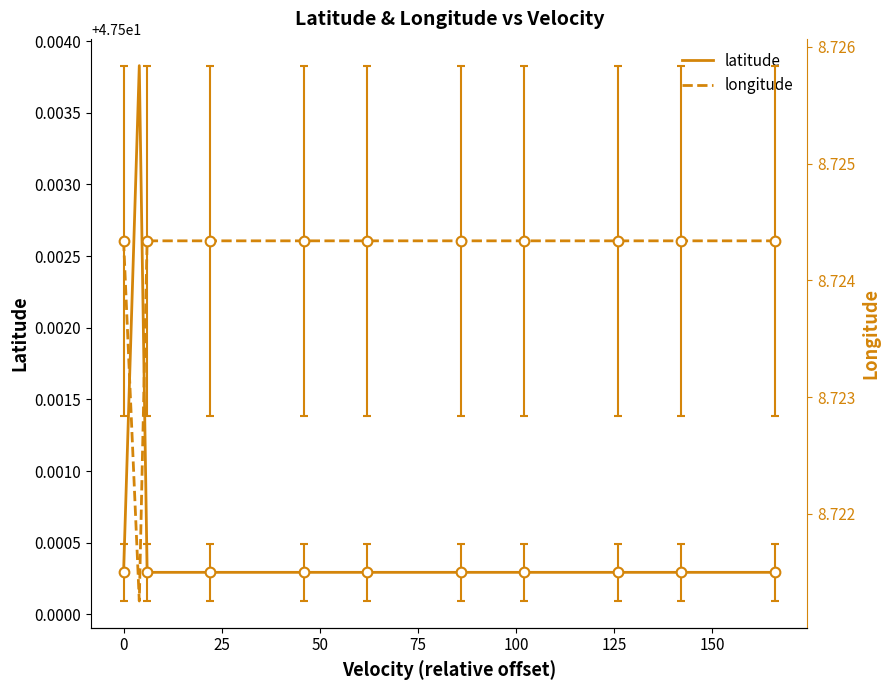

Does the chart have visible grid lines?

No